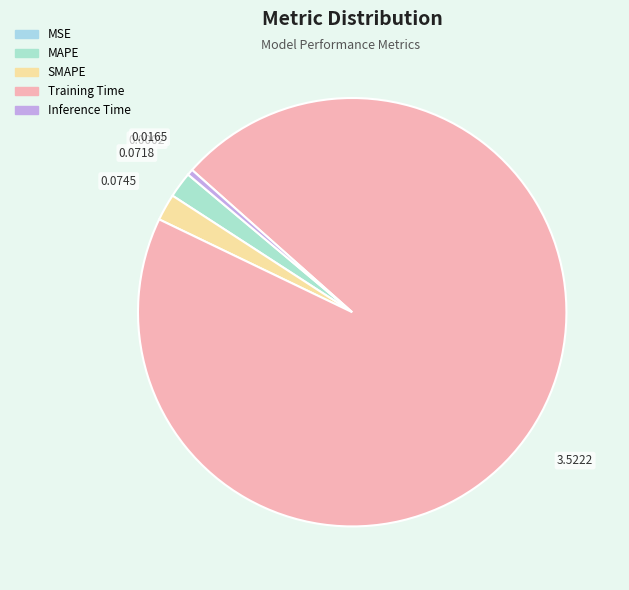

The MSE slice represents 0% of the pie. True or false?

True